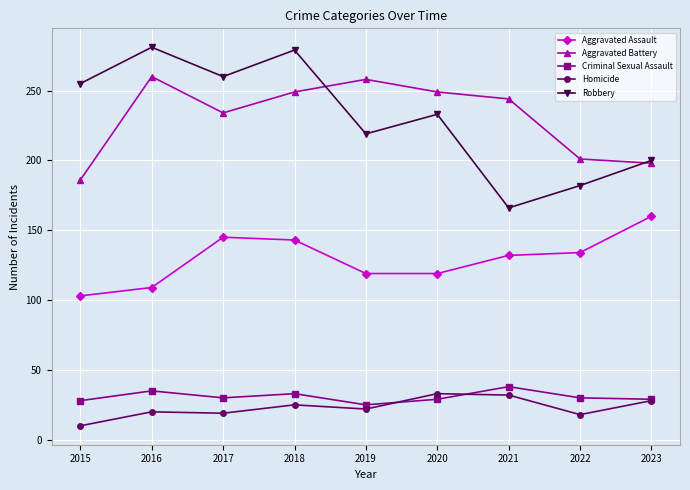

Is it true that Robbery equals 375 at 2019?

False